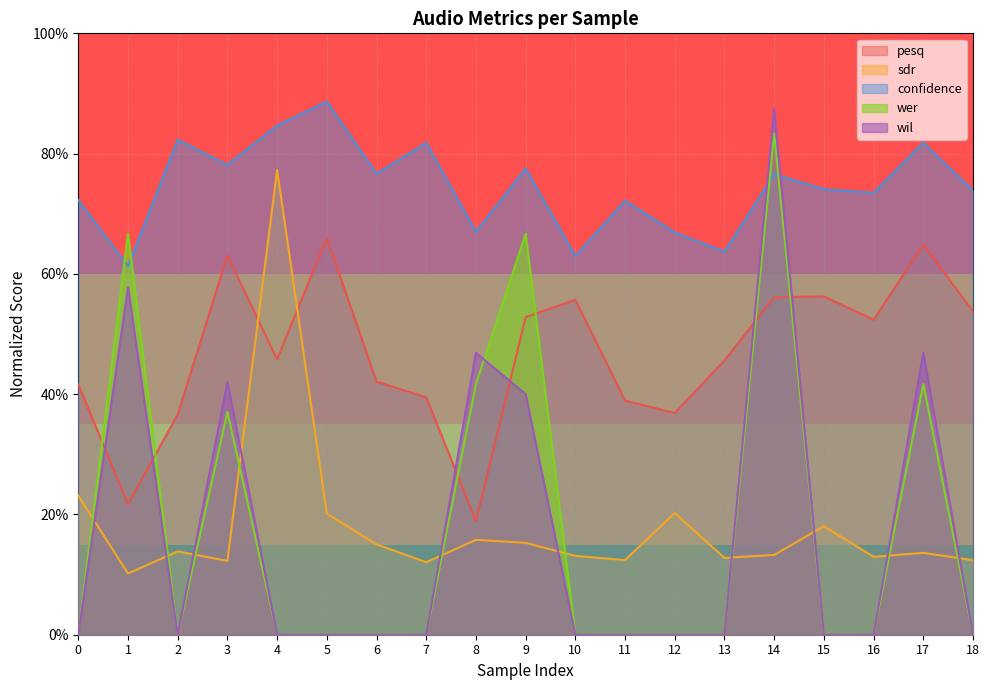

At how many categories does at least one series exceed 0?

19